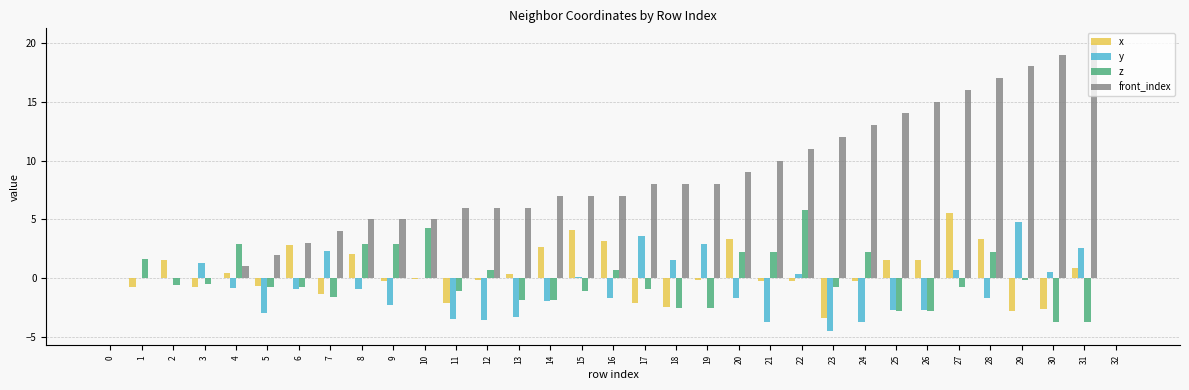

Between 11 and 23, which series saw the biggest shift?

front_index